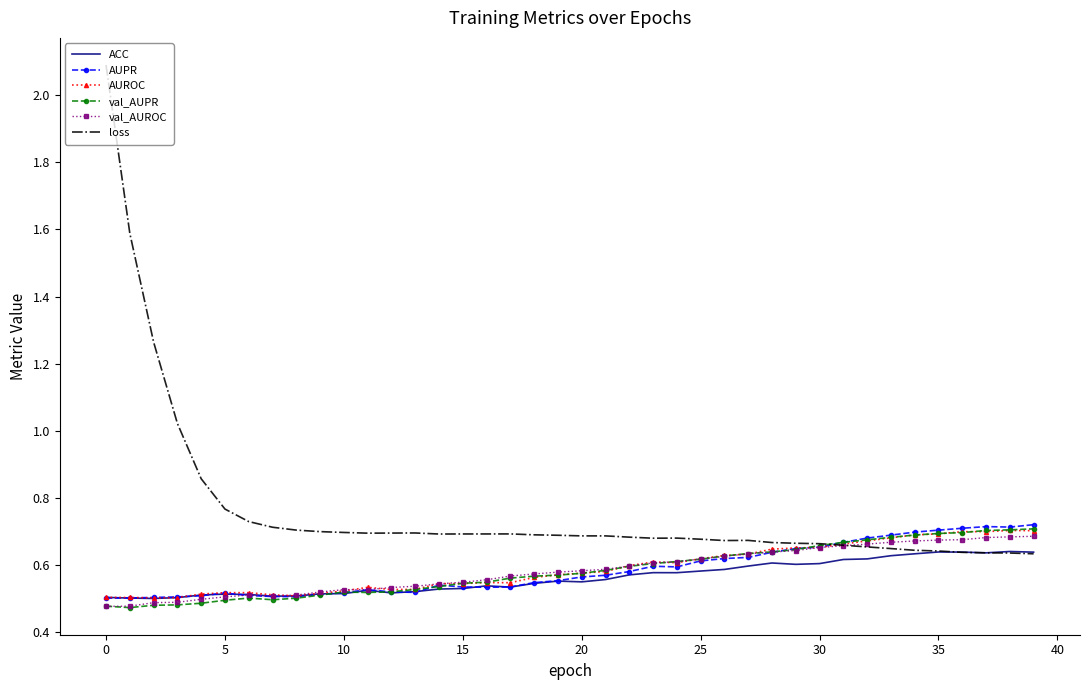

Which series has the largest total across all categories?

loss